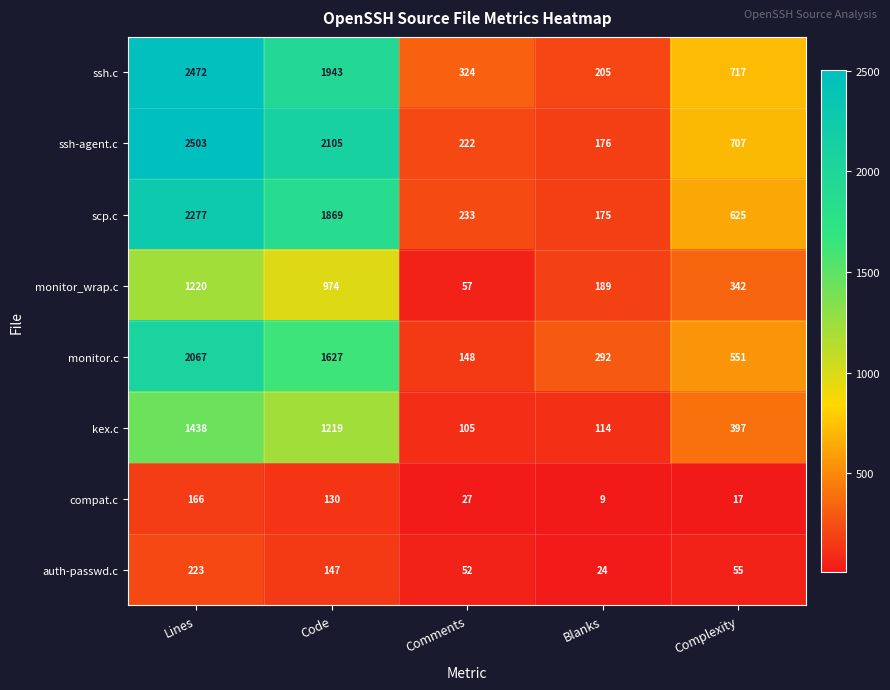

What is the sum of all monitor_wrap.c values?

2782